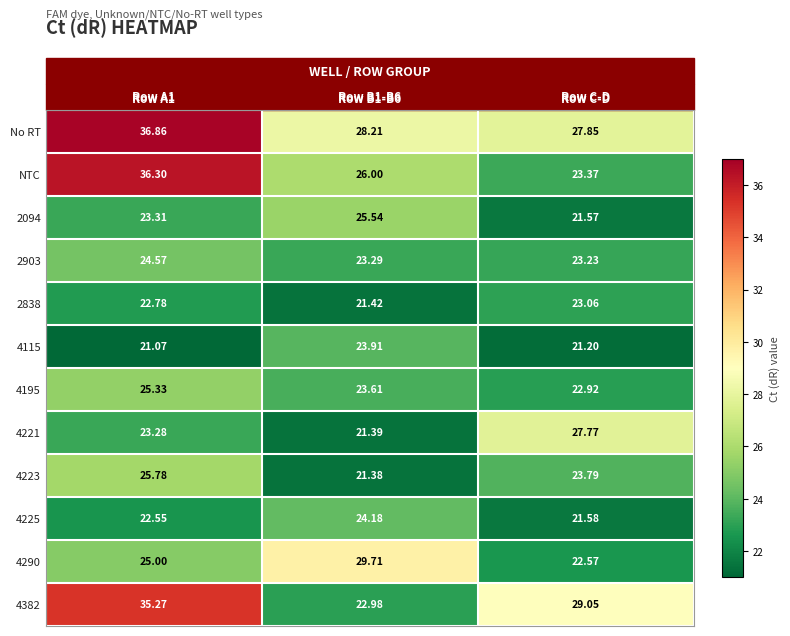

At how many categories does at least one series exceed 36?

1